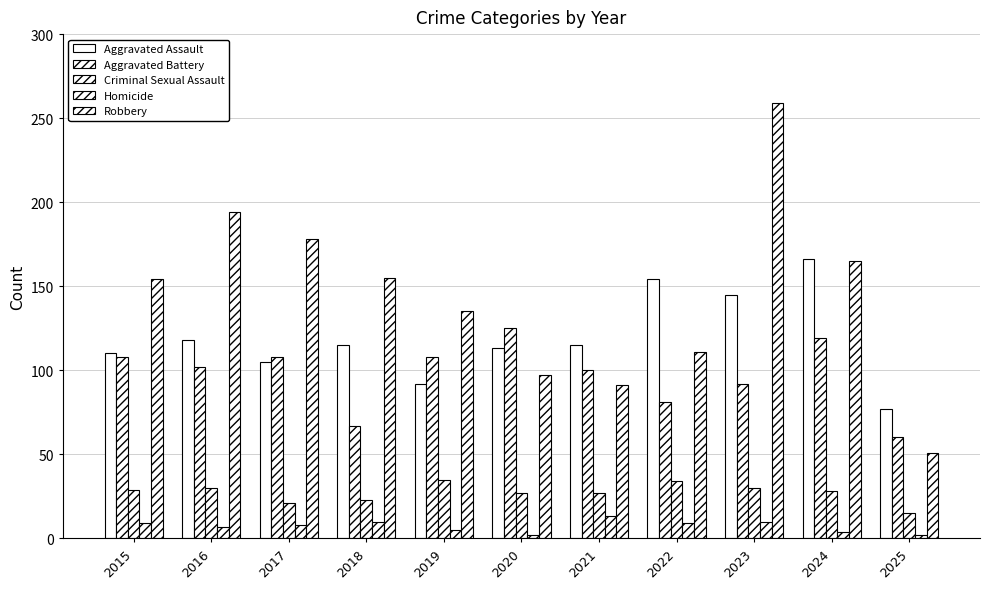

At which label is Robbery closest to 155?

2018